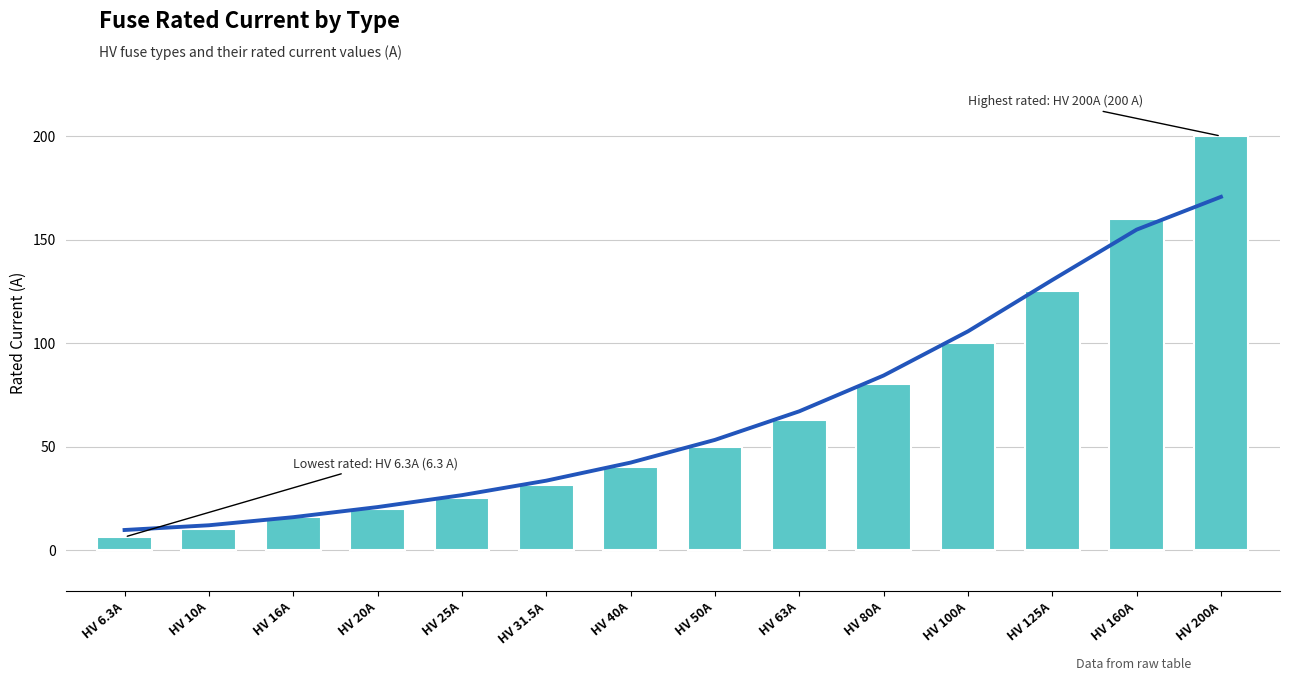

Rank the categories by value from highest to lowest.

HV 200A, HV 160A, HV 125A, HV 100A, HV 80A, HV 63A, HV 50A, HV 40A, HV 31.5A, HV 25A, HV 20A, HV 16A, HV 10A, HV 6.3A